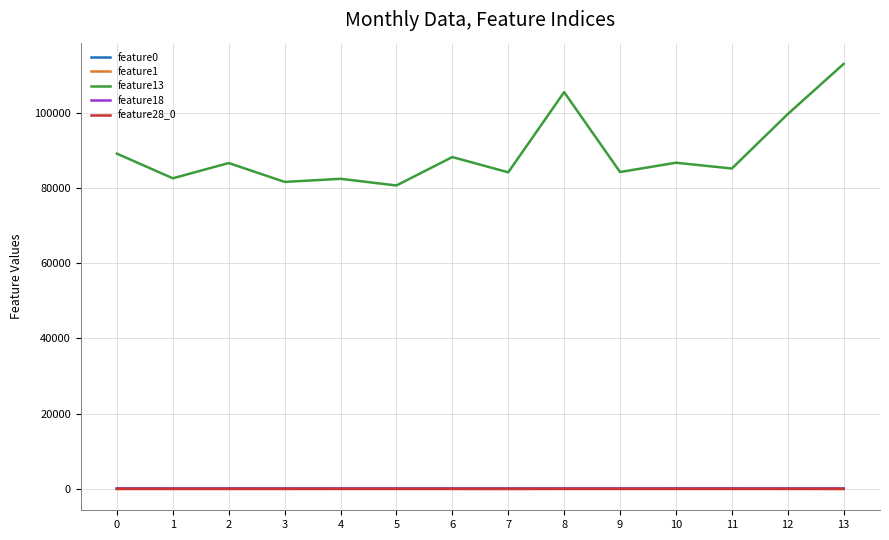

Which series has the widest spread of values?

feature13